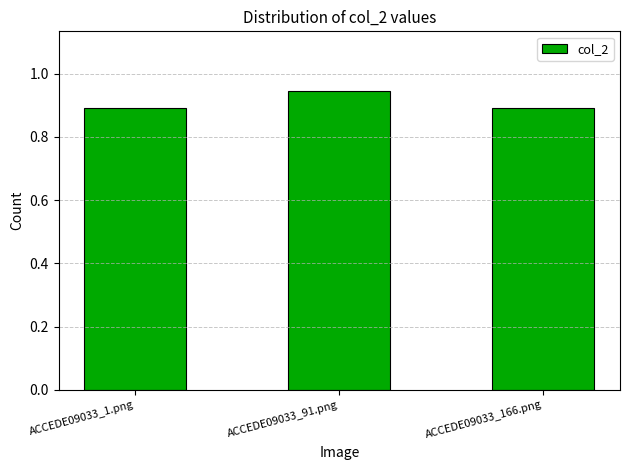

What is the label of the 2nd bar from the left?

ACCEDE09033_91.png